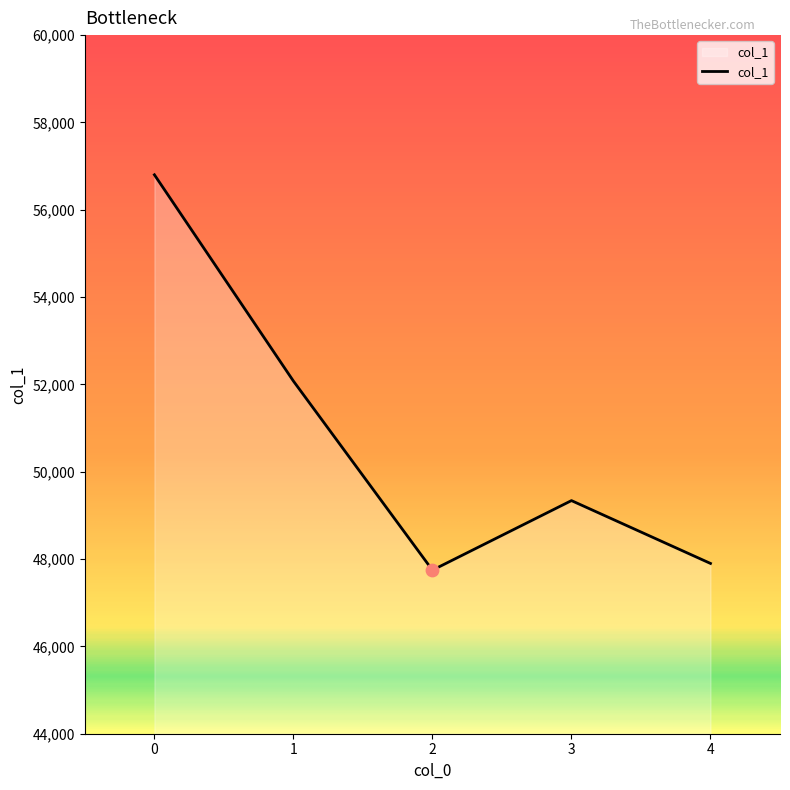

Which has a higher value, 2 or 1?

1